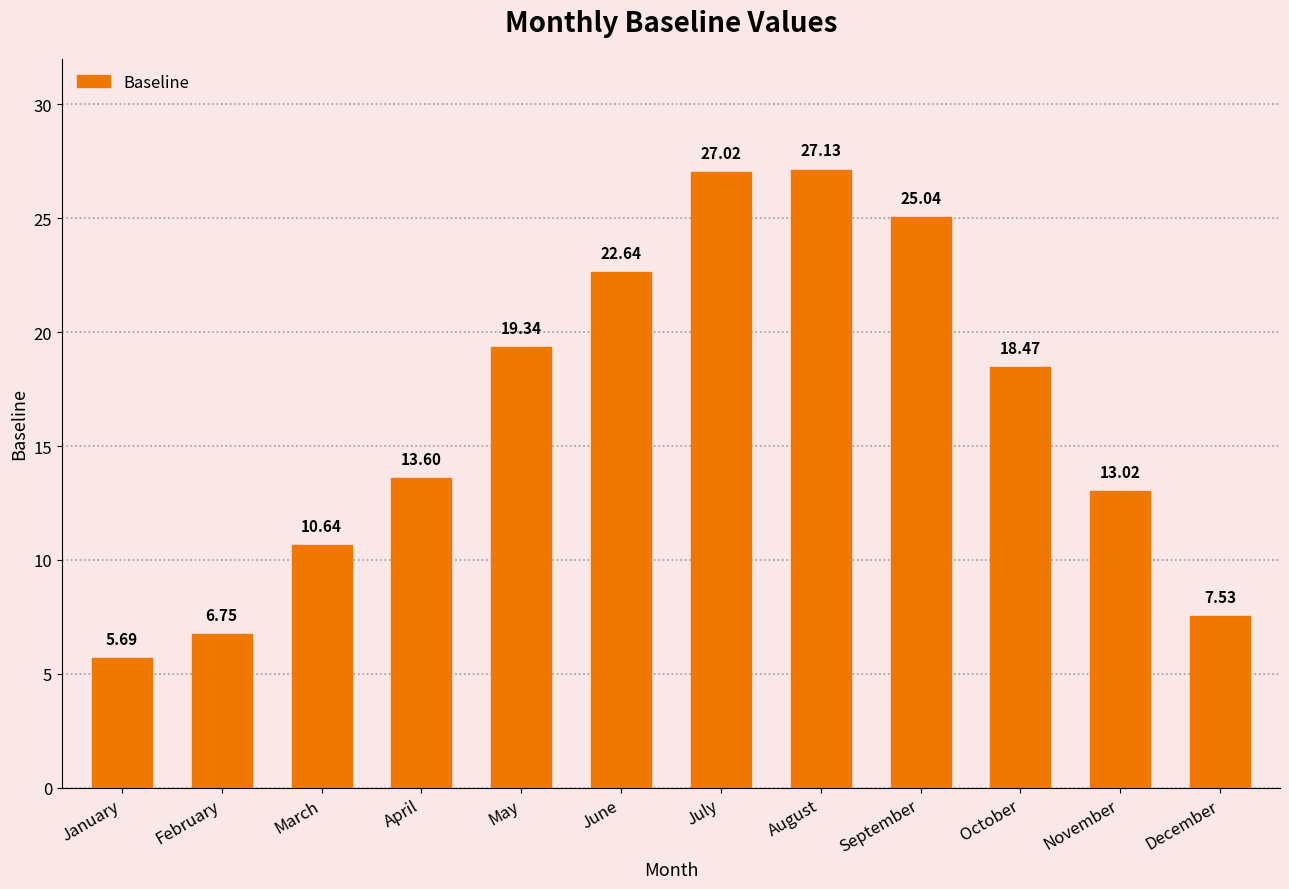

List the labels in order of value, smallest first.

January, February, December, March, November, April, October, May, June, September, July, August